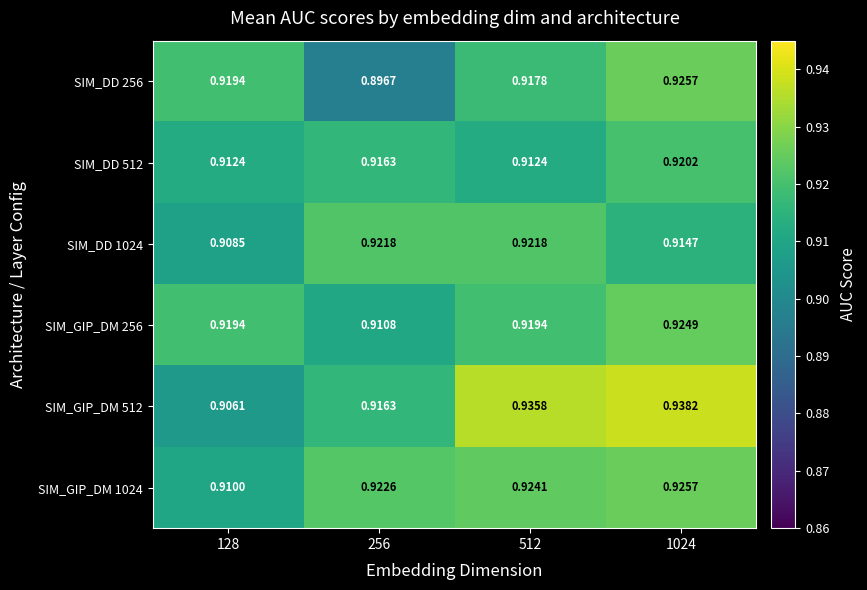

Is the value of SIM_GIP_DM 512 at 128 greater than the value of SIM_DD 1024 at 1024?

No